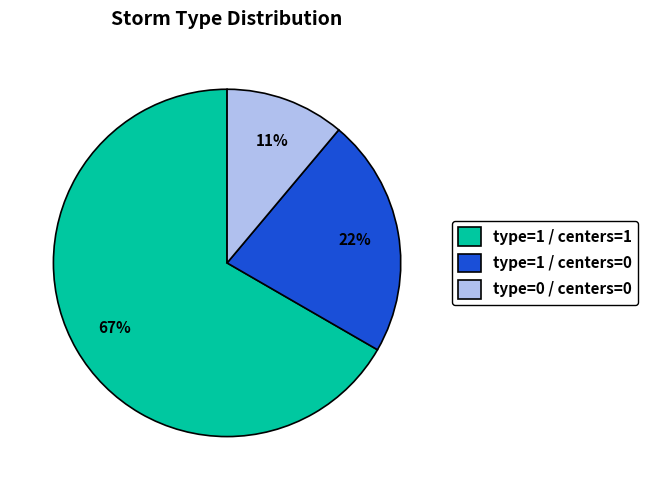

To the nearest percent, what is the average slice percentage?

33%